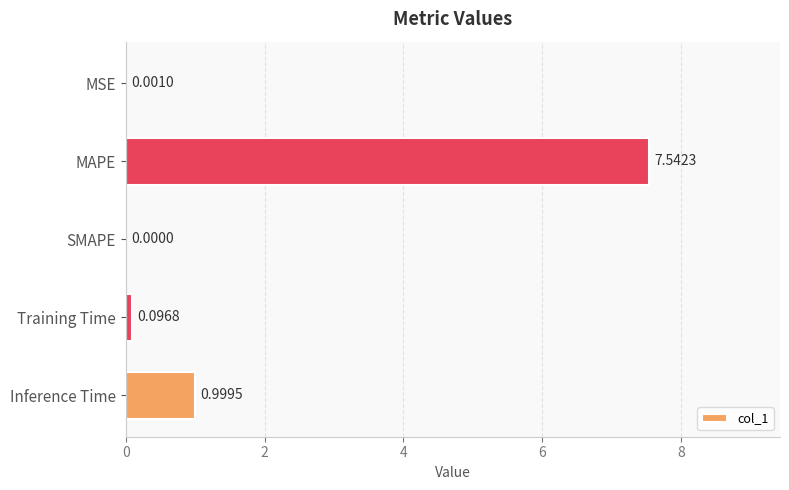

What is the sum of the values at Inference Time and MSE?

1.0